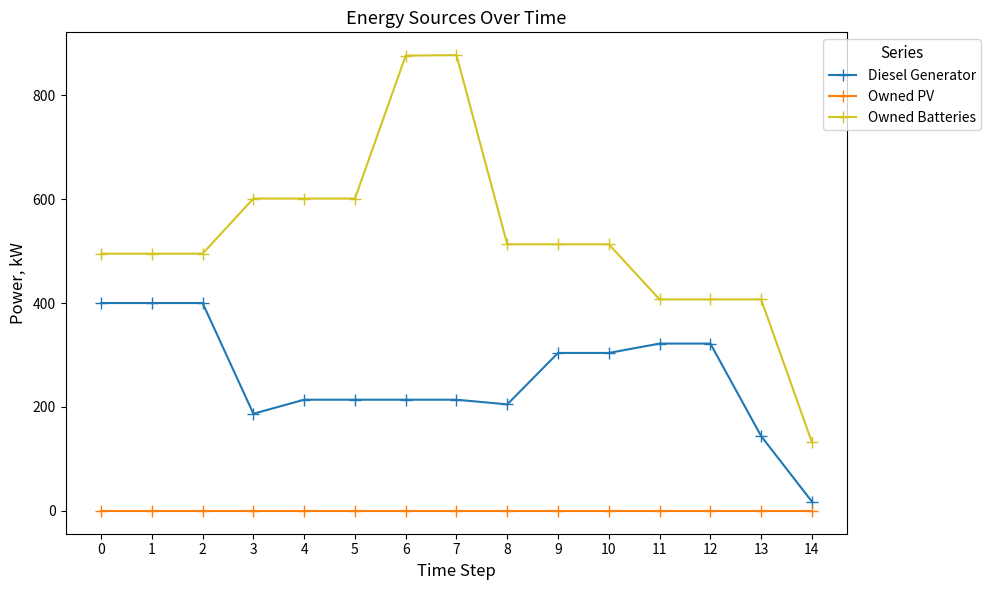

What is the sum of the Diesel Generator values at 10 and 13?

448